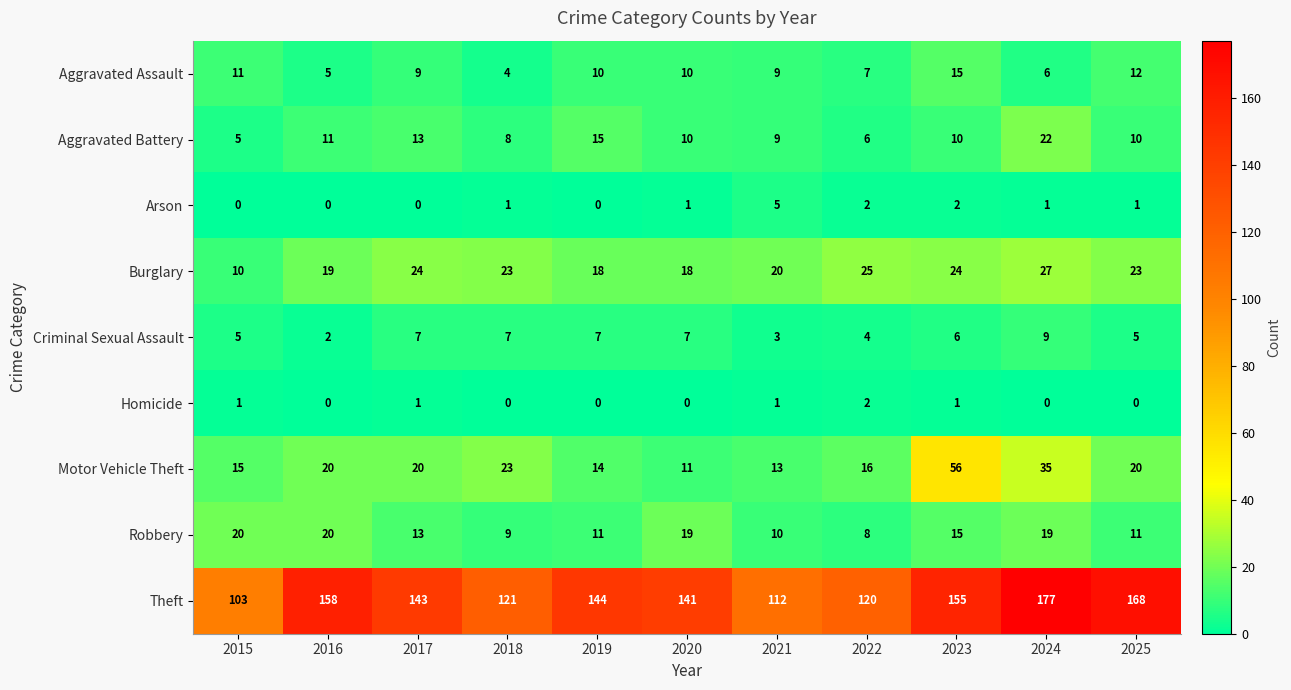

What is the difference between the second highest and second lowest values in the Criminal Sexual Assault series?

4